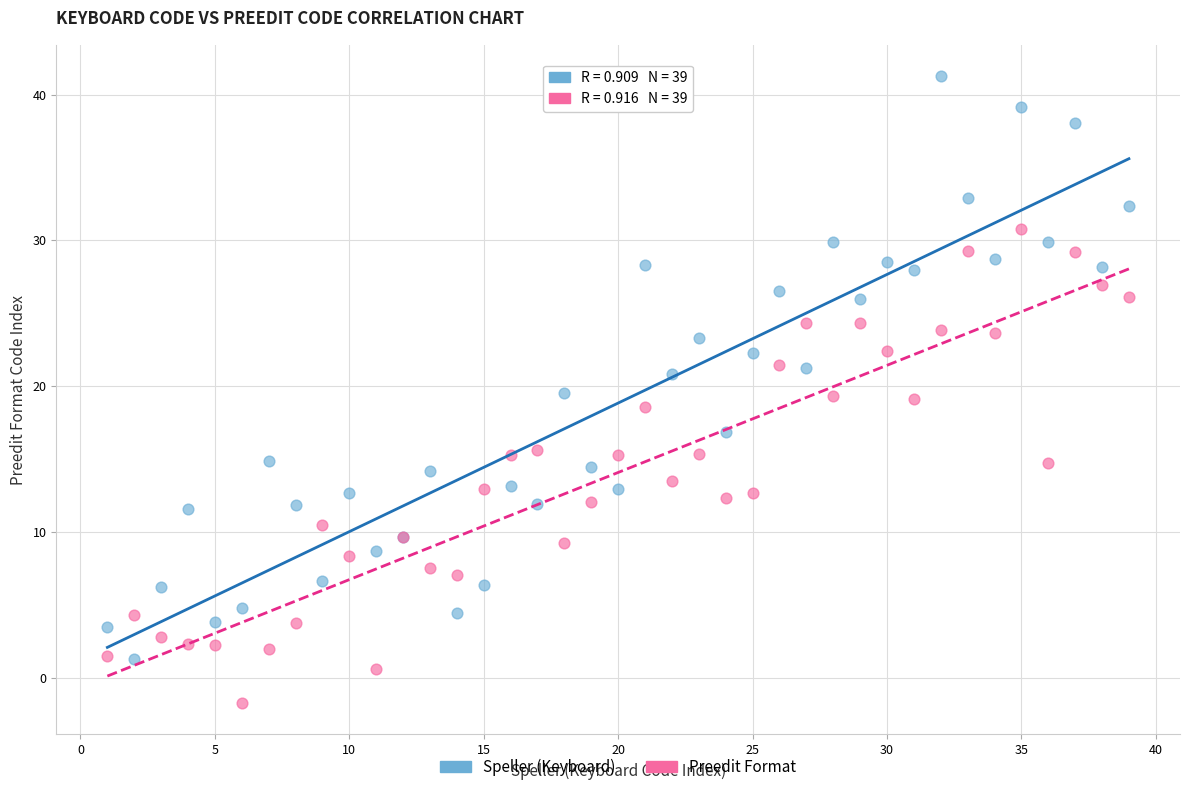

Which series has the largest Y range (max minus min)?

Speller (Keyboard)